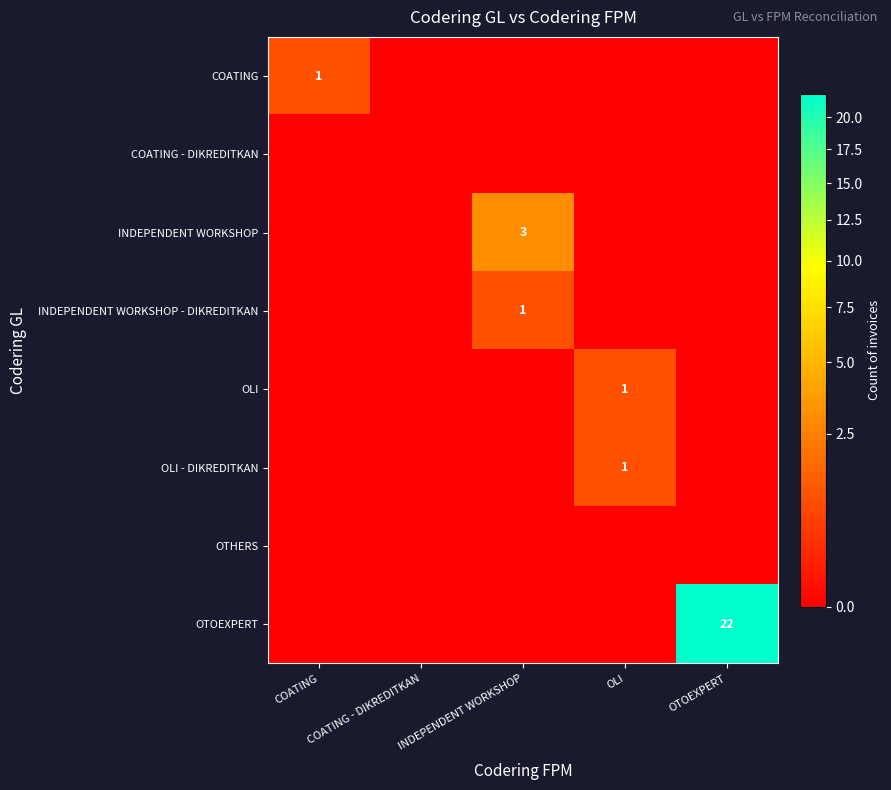

At which category is the sum across all series the highest?

OTOEXPERT